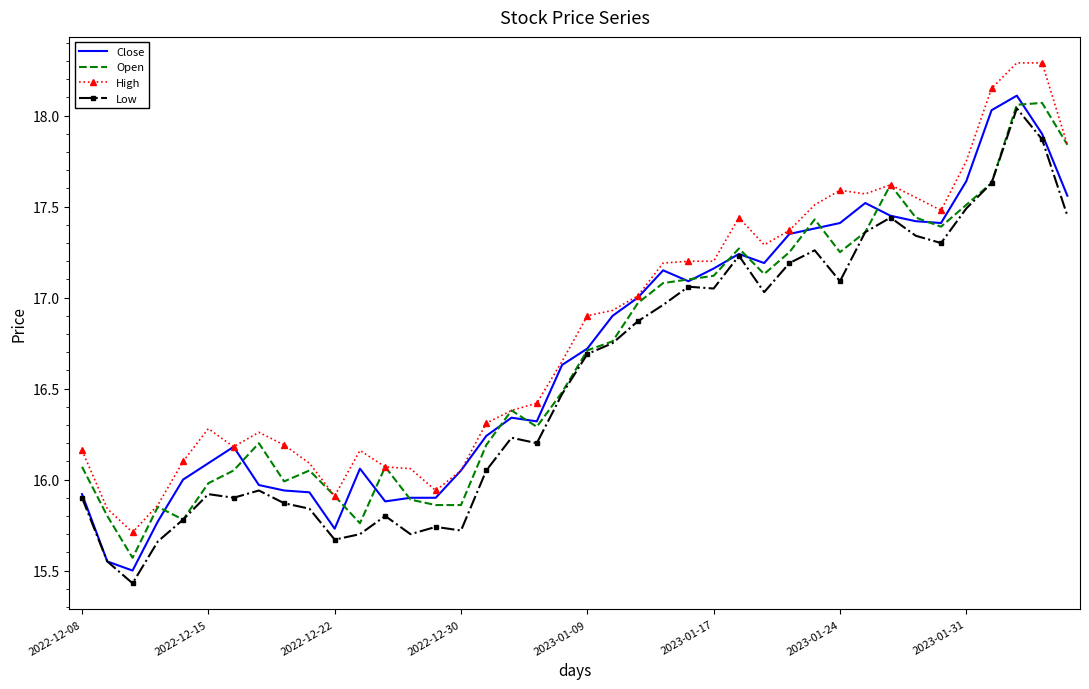

True or false: High and Low intersect in this chart.

False